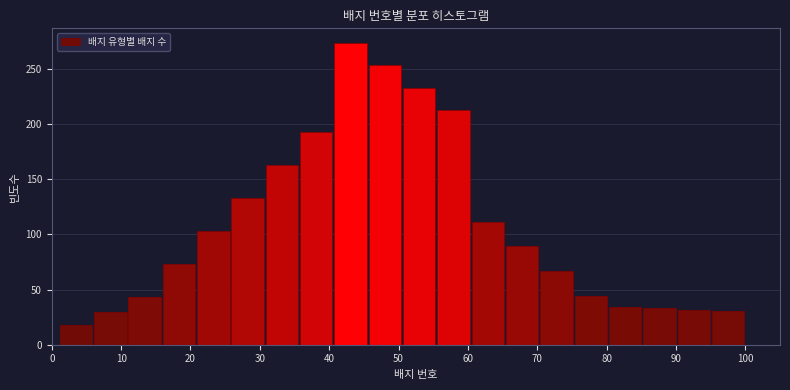

Reading left to right, transcribe this chart: for each bar, give the range it covers on the x-axis and its height. Neither the bar edges nor the heights are printed on the chart, so give them approximately, as read against the axes.

1 to 6: 20
6 to 11: 30
11 to 16: 45
16 to 21: 75
21 to 26: 105
26 to 31: 135
31 to 36: 165
36 to 41: 195
41 to 46: 275
46 to 51: 255
51 to 55: 235
55 to 60: 215
60 to 65: 110
65 to 70: 90
70 to 75: 65
75 to 80: 45
80 to 85: 35
85 to 90: 35
90 to 95: 30
95 to 100: 30